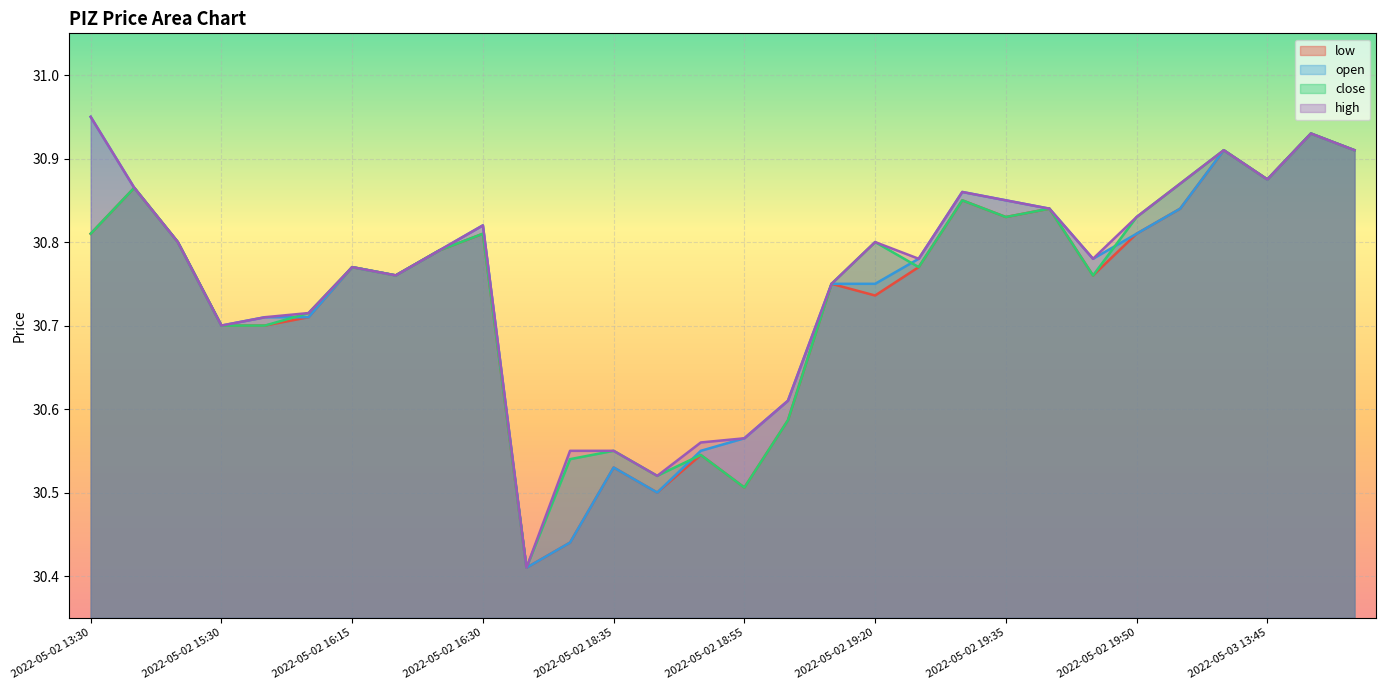

Which label corresponds to the smallest value in the chart?

2022-05-02 18:20